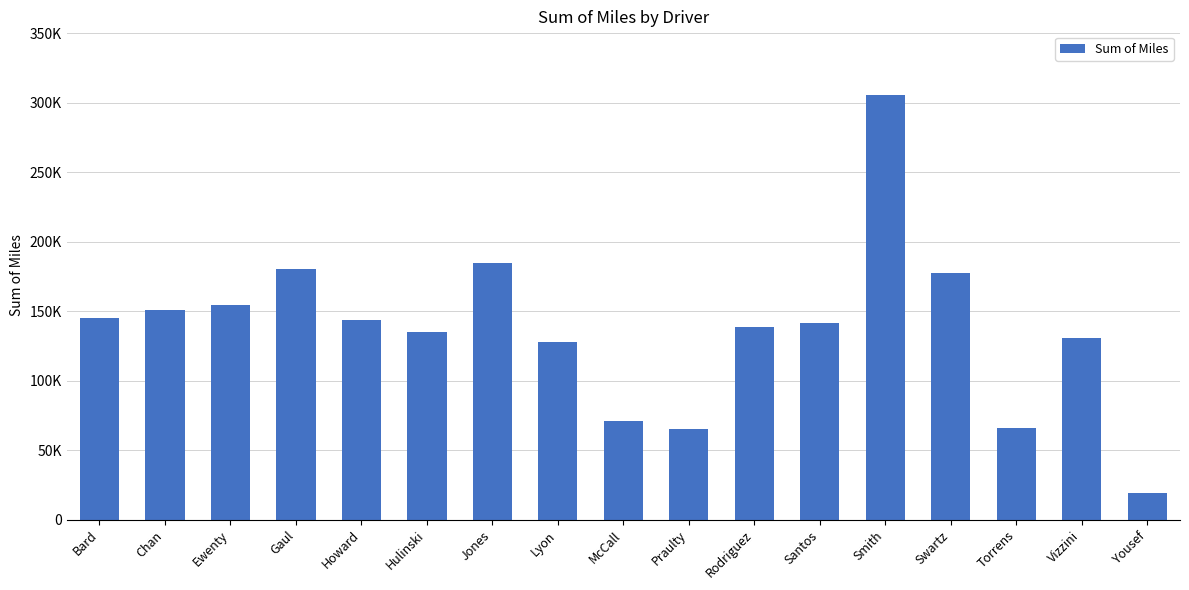

Are the bars grouped side by side (vs. stacked)?

No